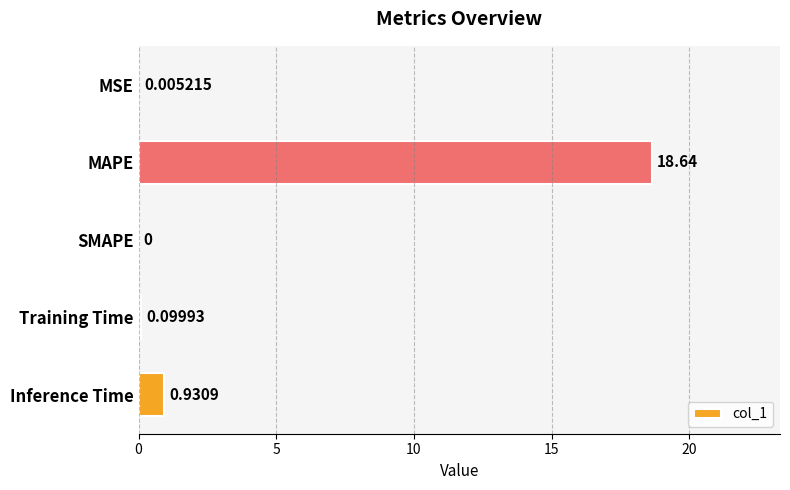

Which has a higher value, Training Time or Inference Time?

Inference Time